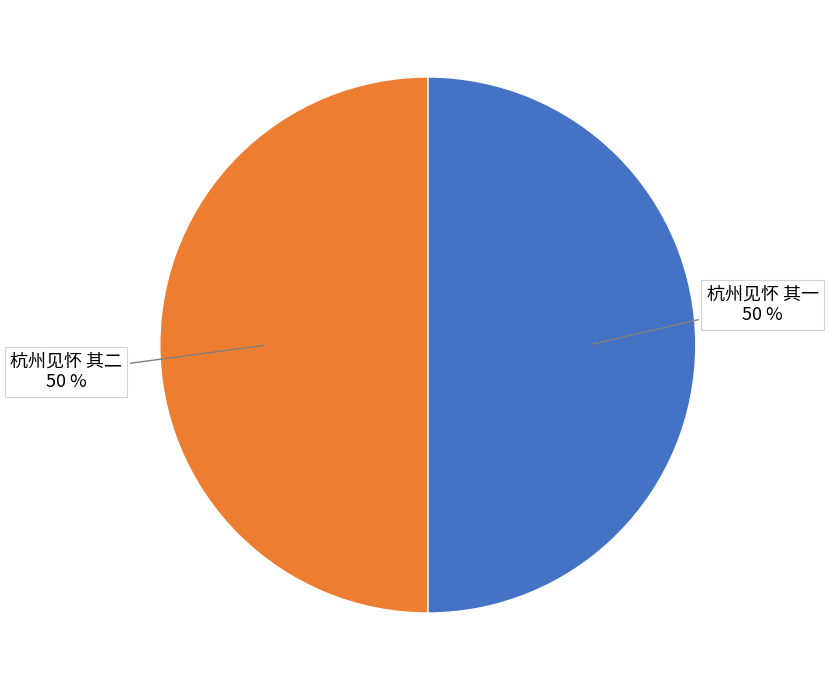

Is the sum of 杭州见怀 其一 and 杭州见怀 其二 greater than half?

Yes